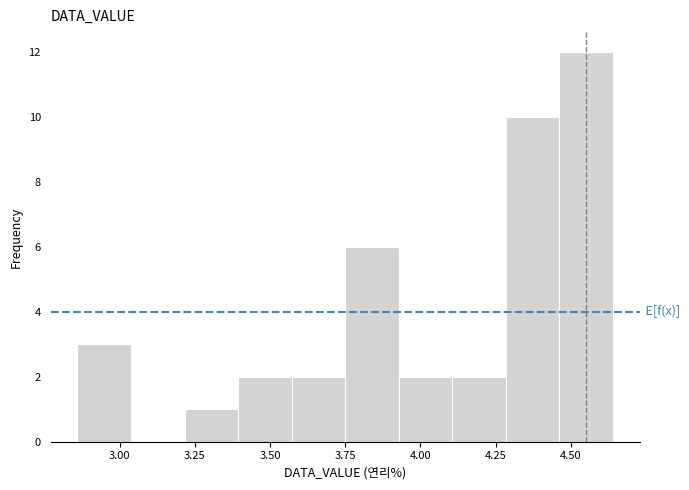

Around what value on the x-axis is the tallest bar? Give the approximate position of its centre, as read against the axis.

4.55